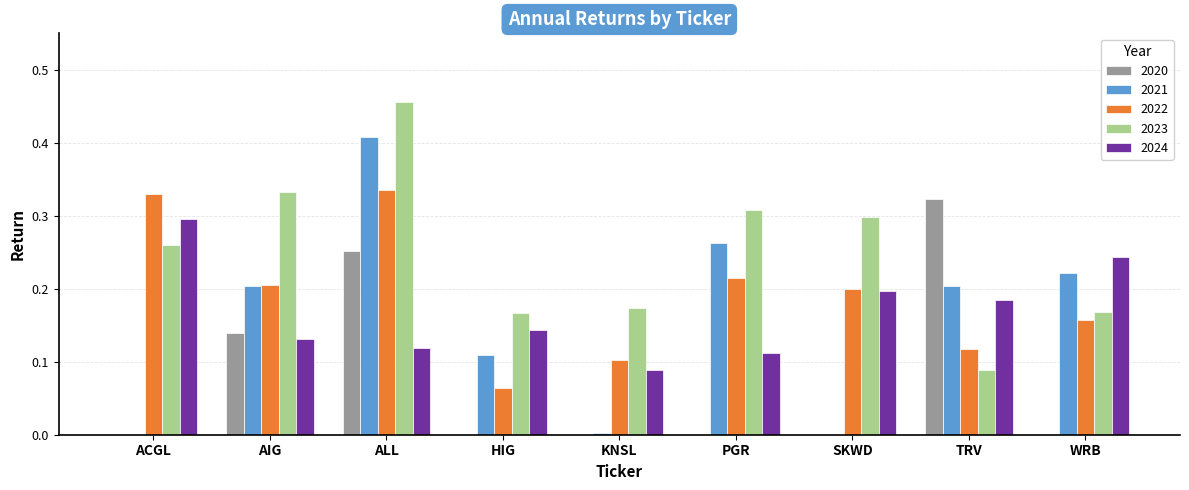

Is it true that 2020 equals 0.3 at TRV?

True